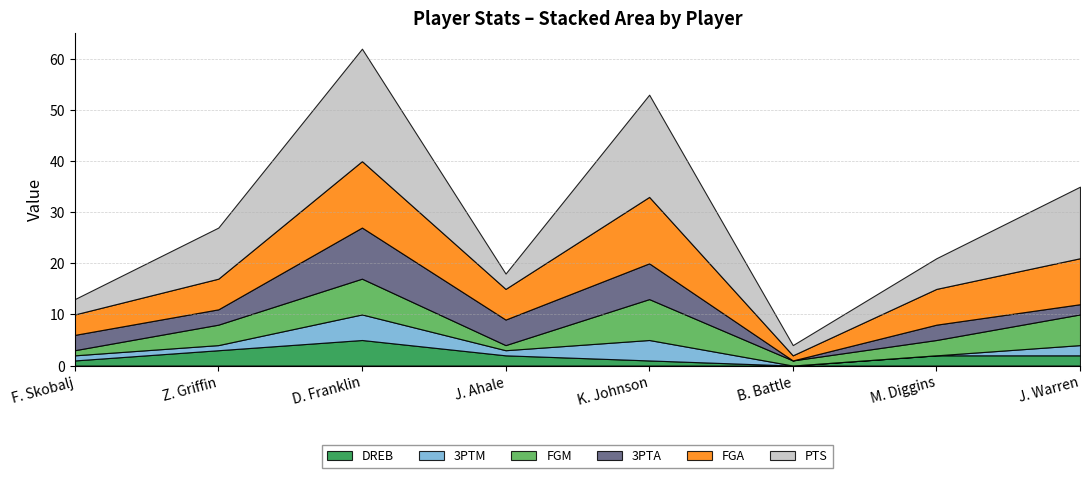

True or false: DREB has more than 1 points higher than both neighbors.

False